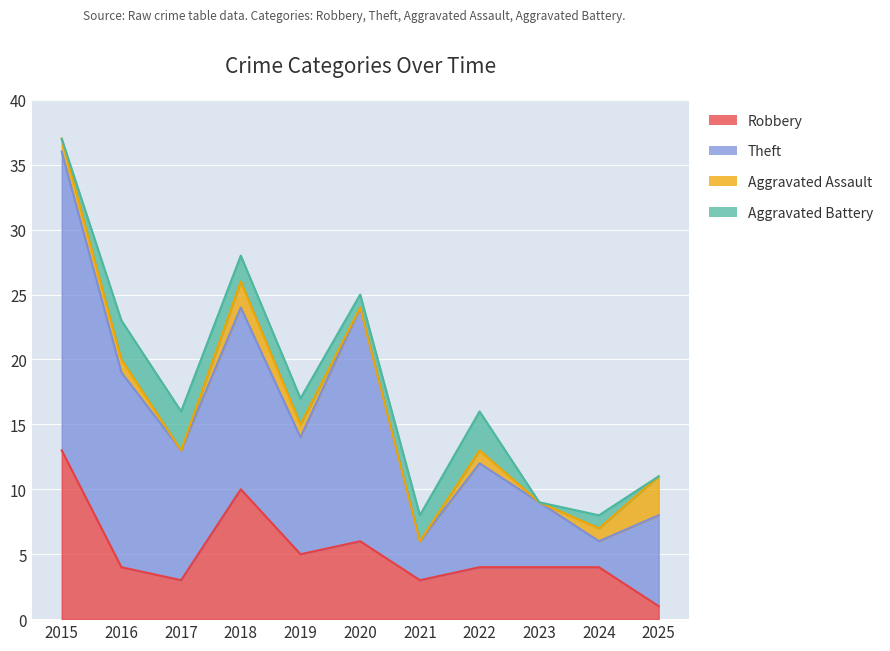

At which label does Robbery first exceed 4?

2015